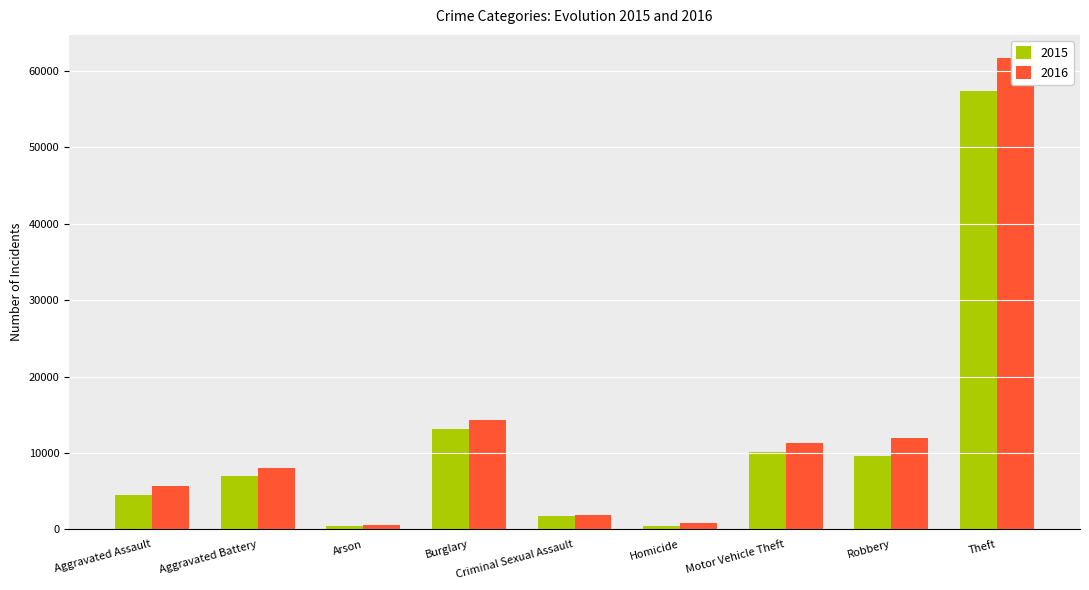

What is the highest value of the 2015 series?

57352